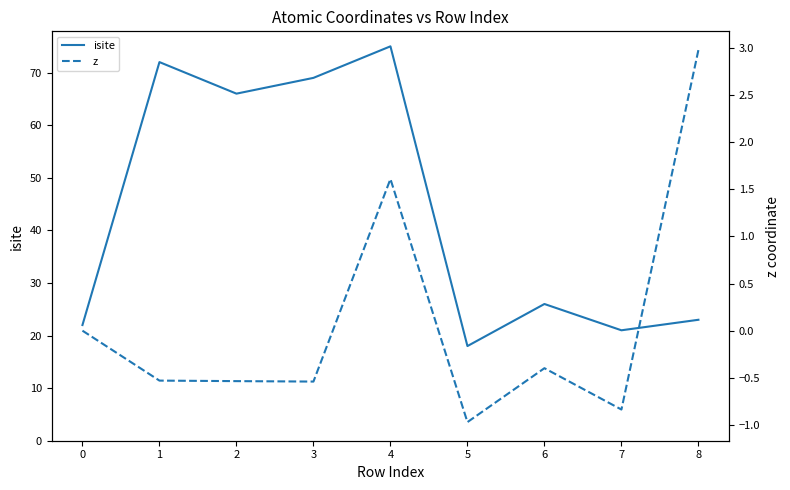

Is the value of z at 5 greater than the value of isite at 8?

No